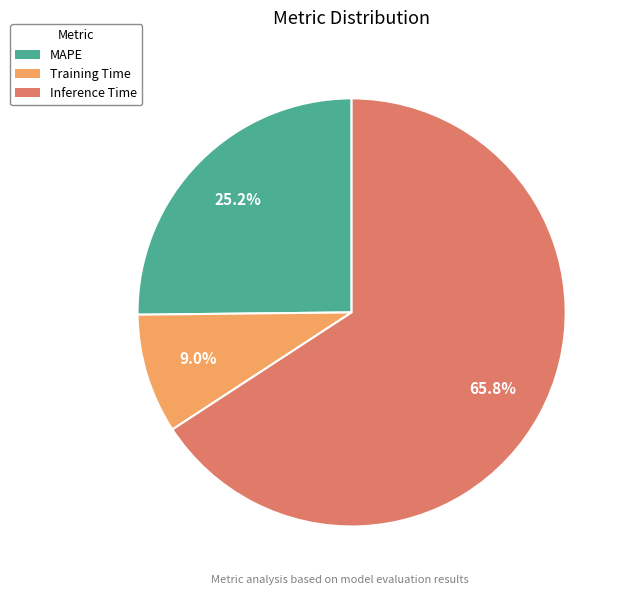

How many segments does this pie chart have?

3